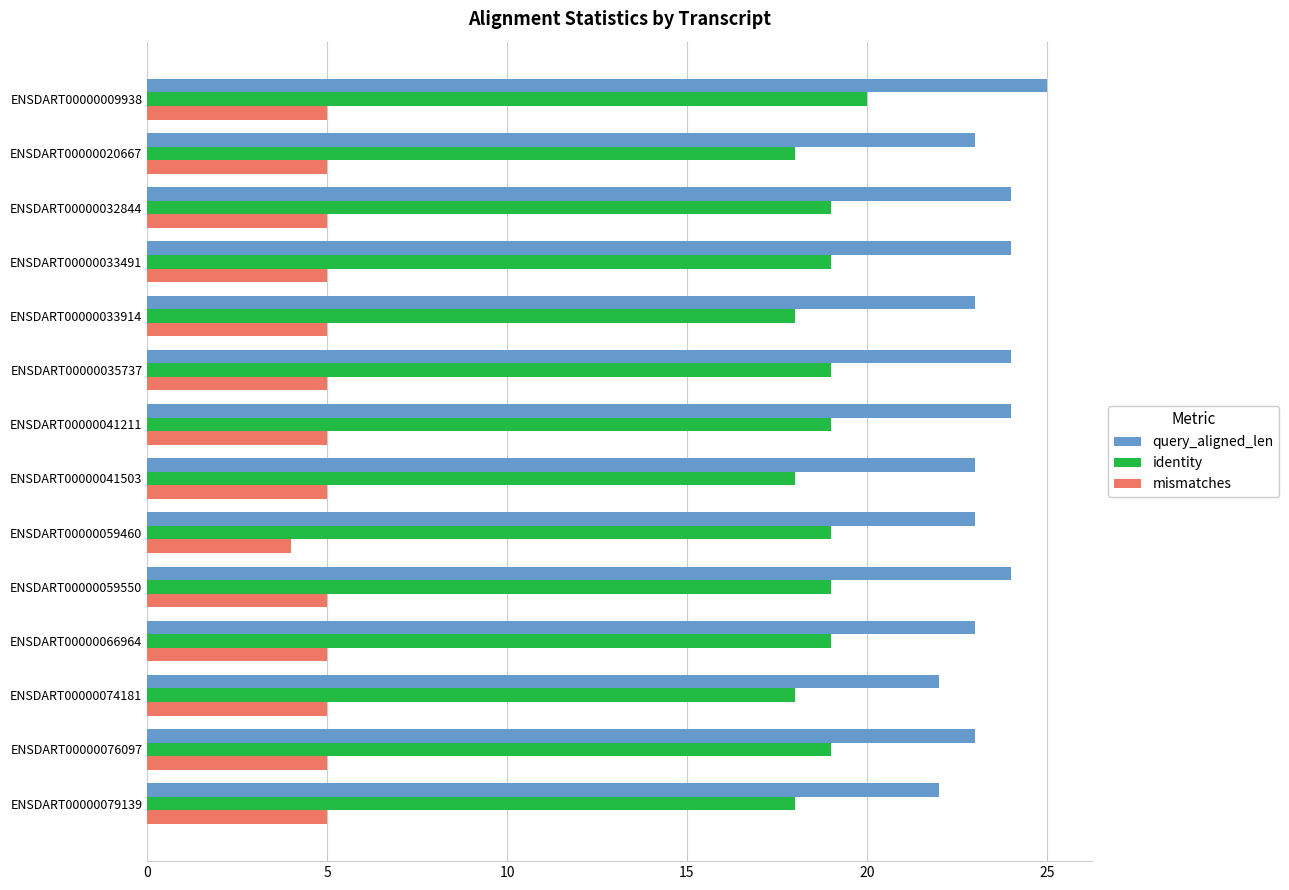

What is the minimum value shown in the chart?

4